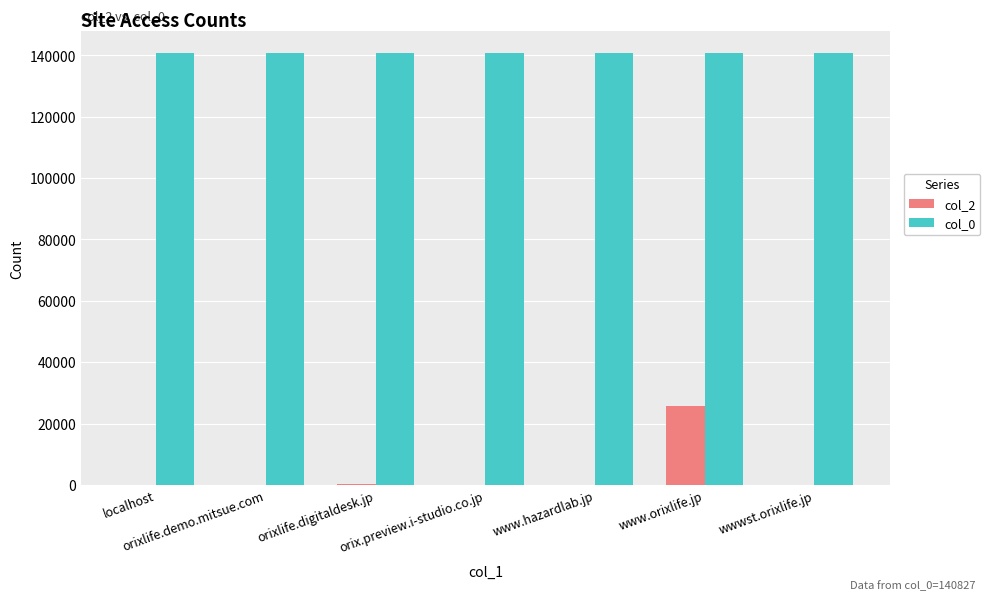

Which series has the largest total across all categories?

col_0